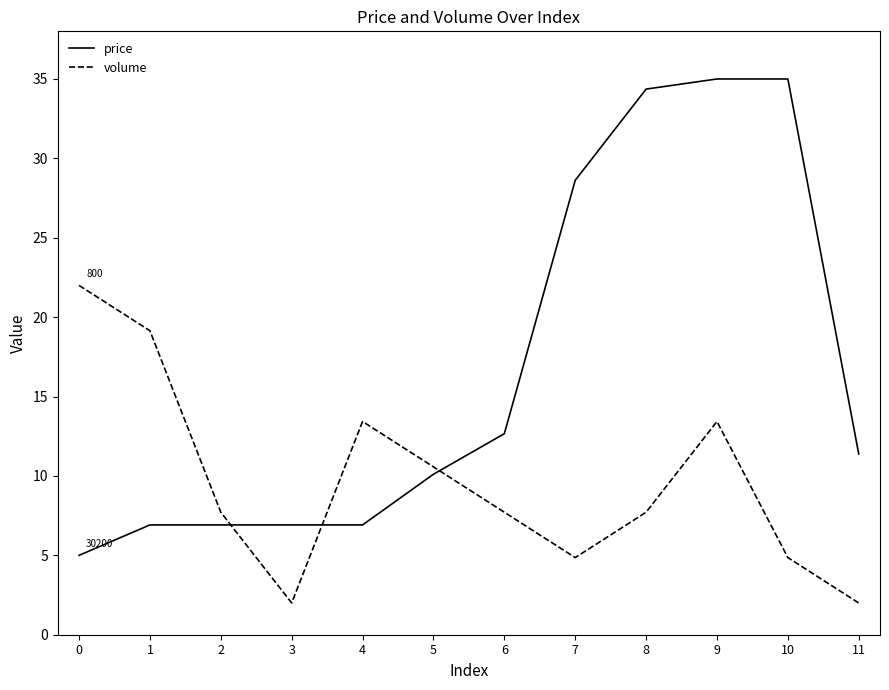

Which series has the widest spread of values?

price